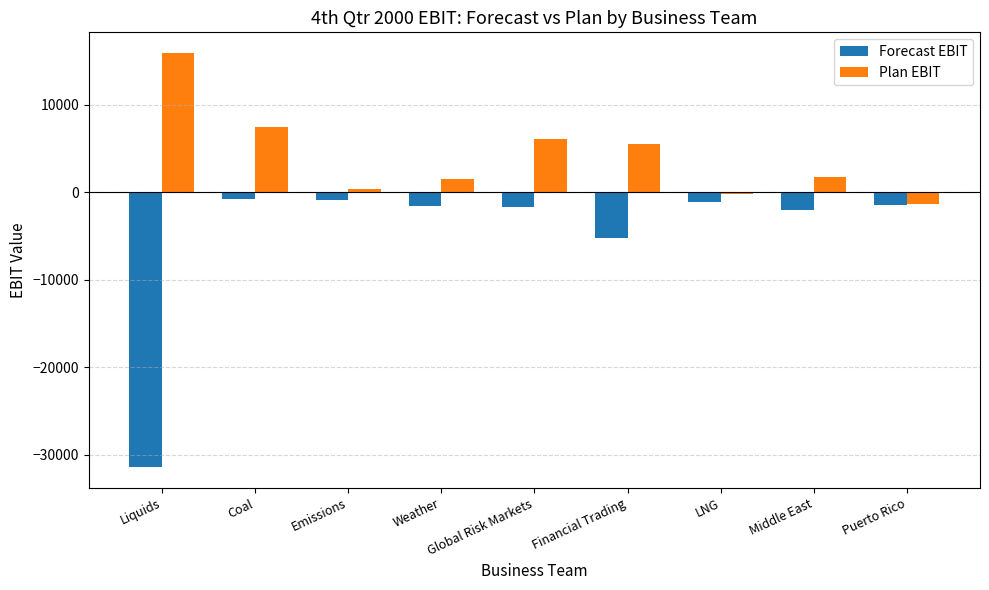

At which label is Forecast EBIT closest to -16078?

Financial Trading